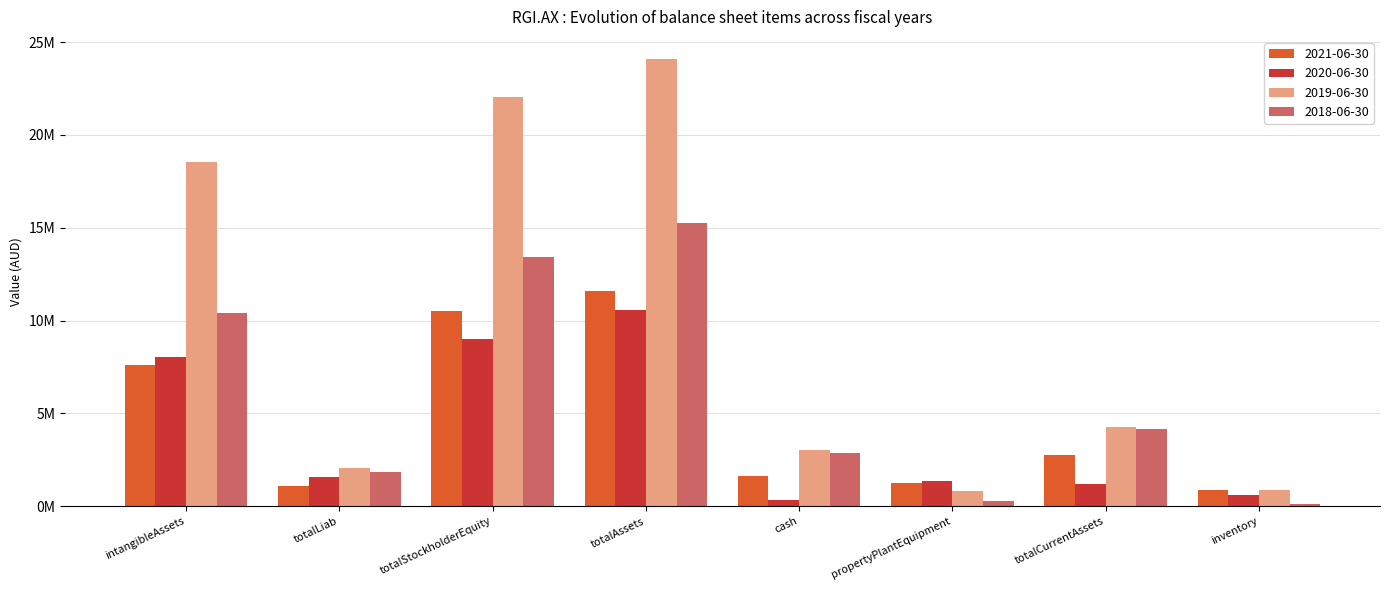

At which category is the sum across all series the highest?

totalAssets